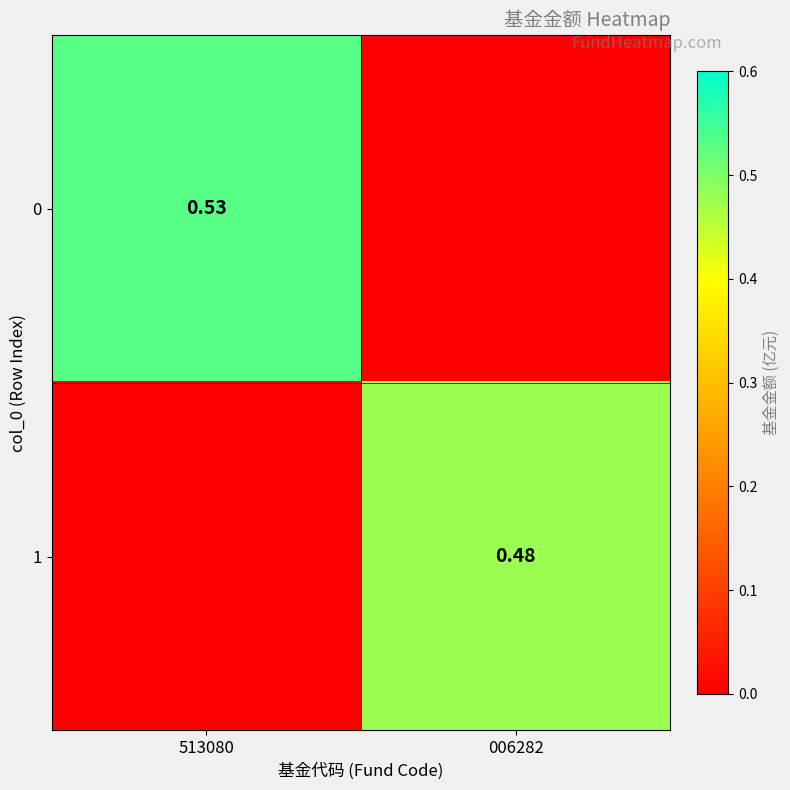

Is the value of 0 at 513080 greater than the value of 1 at 006282?

Yes